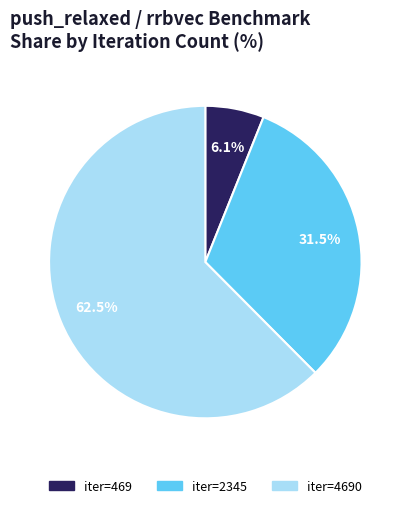

Is there a majority slice in this chart?

Yes